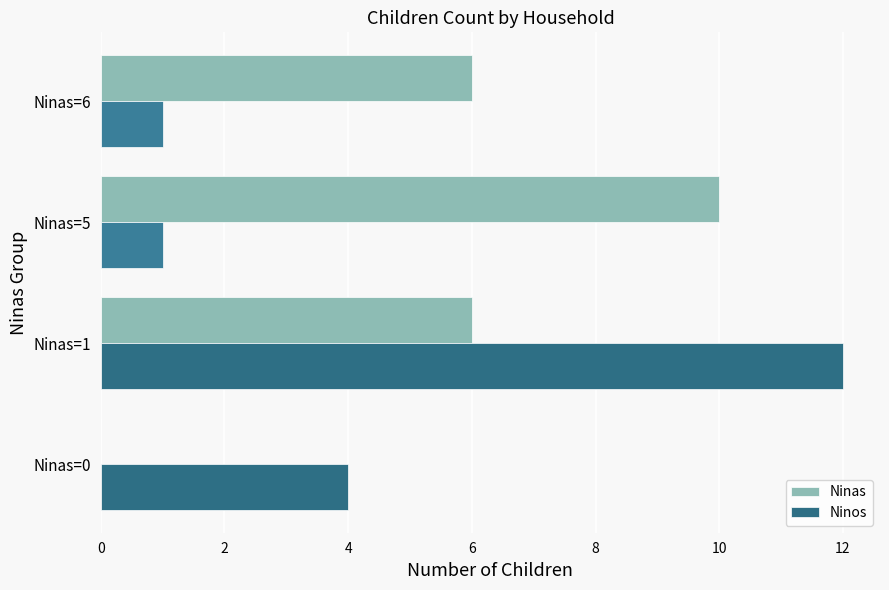

How many categories are shown in the chart?

4